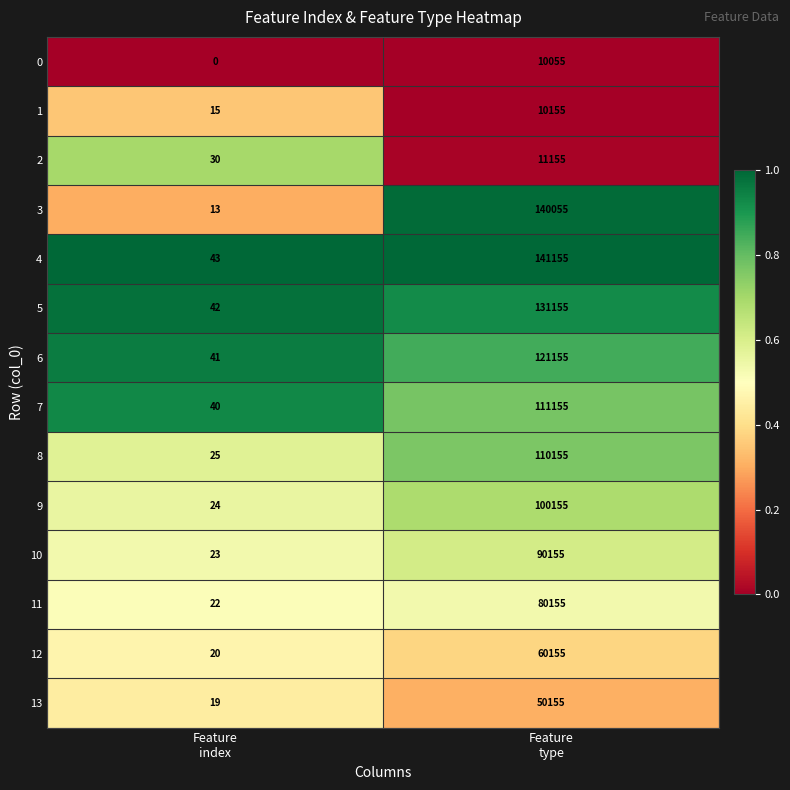

Which series has the largest total across all categories?

4